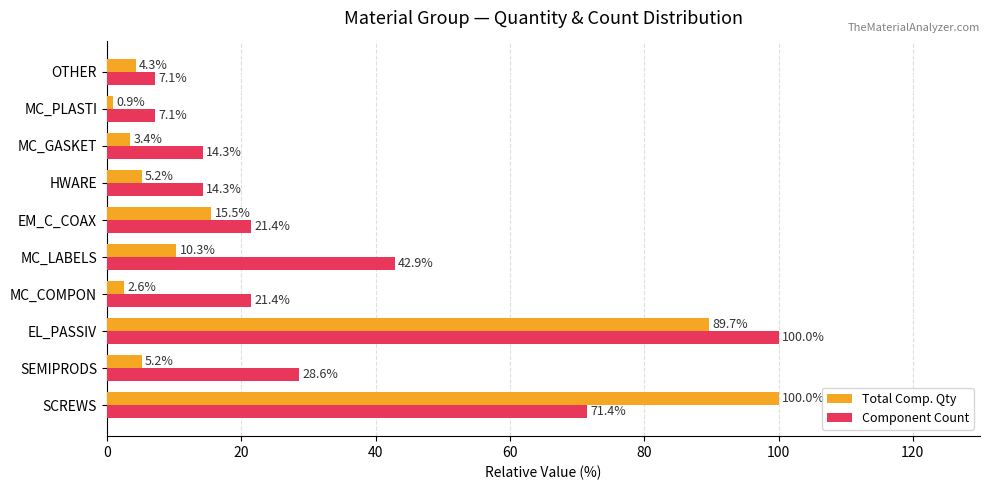

The Component Count series shows 14.3 at MC_GASKET. True or false?

True